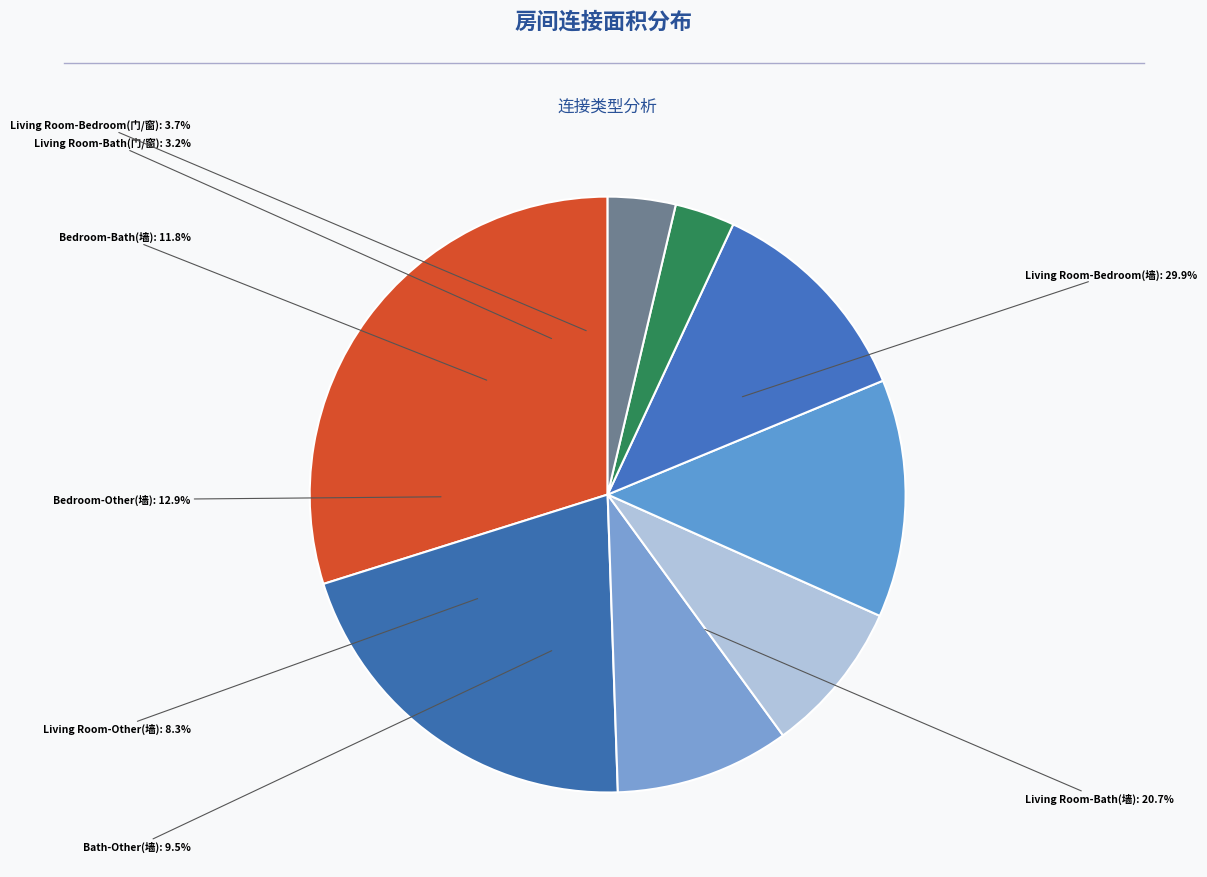

Which slice is the smallest?

Living Room-Bath(门/窗)